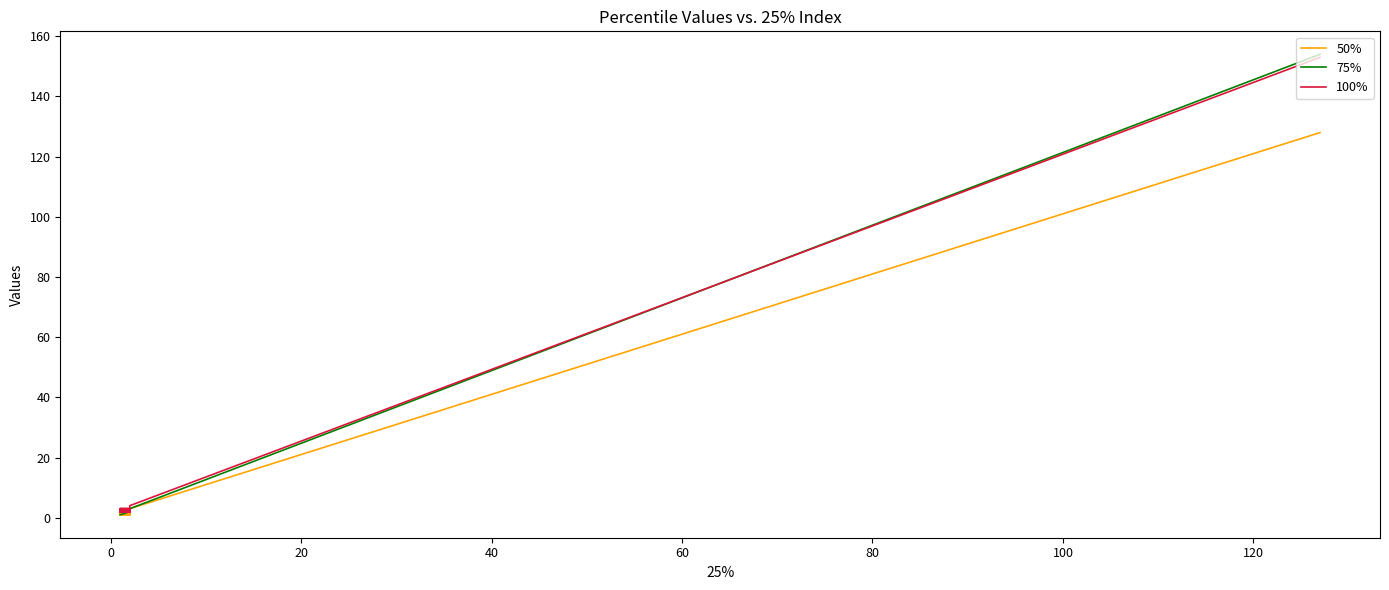

True or false: 75% has a value of 1 at 19.

False